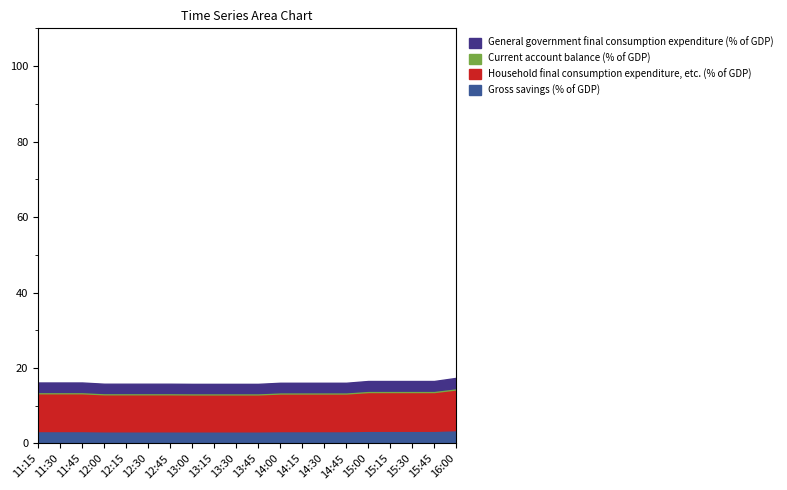

What is the lowest value of the Gross savings (% of GDP) series?

3.2